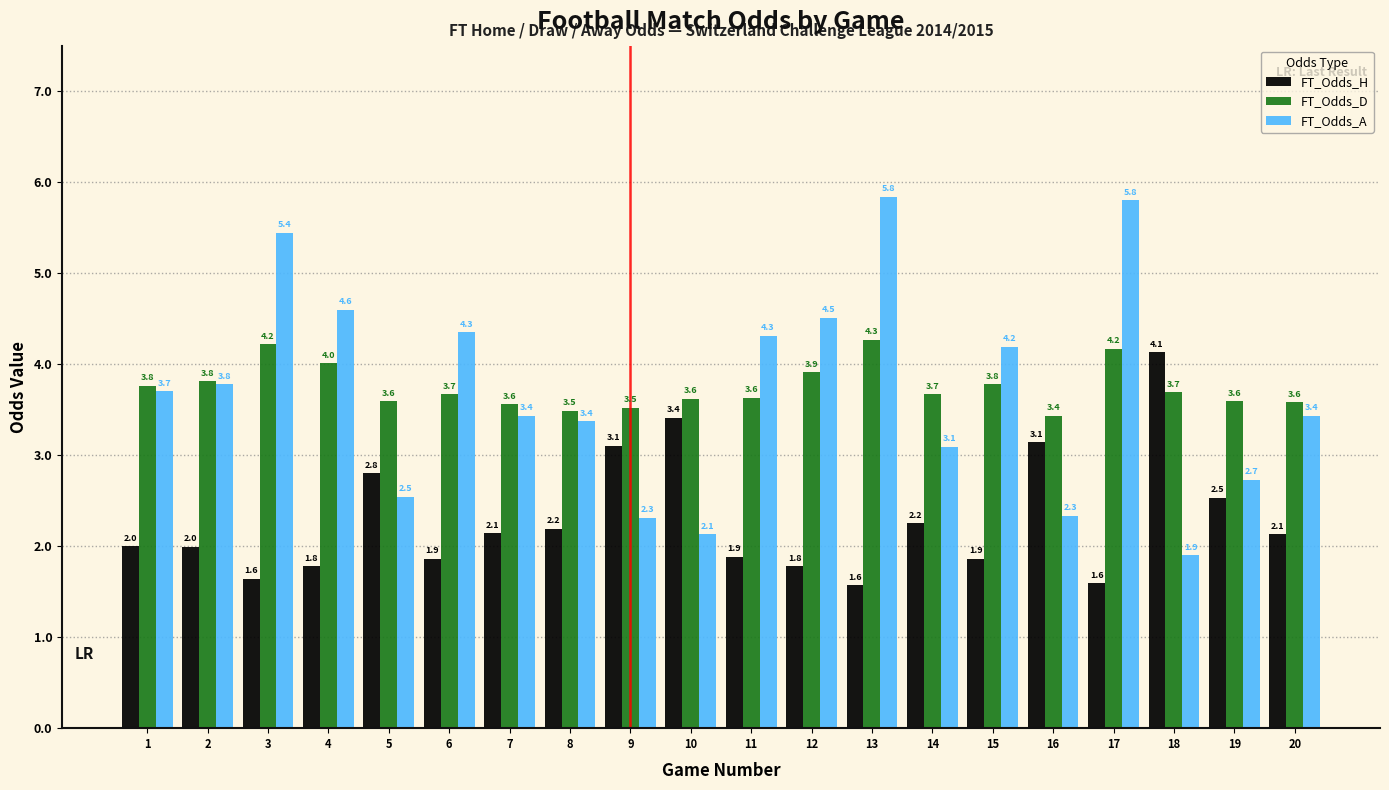

Count the number of data series in this chart.

3